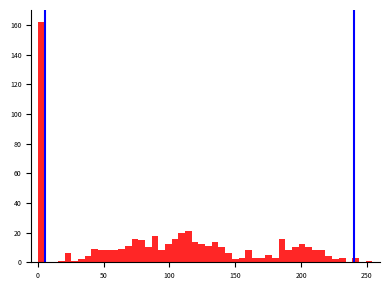

Read against the x-axis, roughly where is the centre of the tallest bar?

5